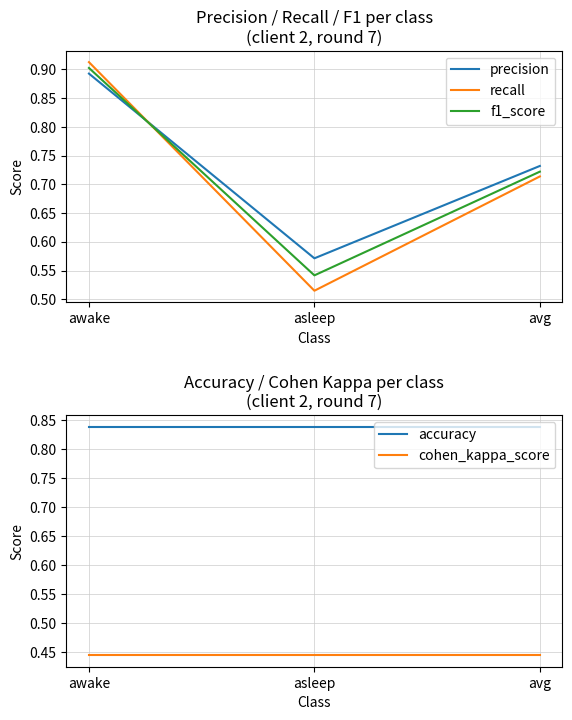

Which label corresponds to the largest value in the chart?

awake